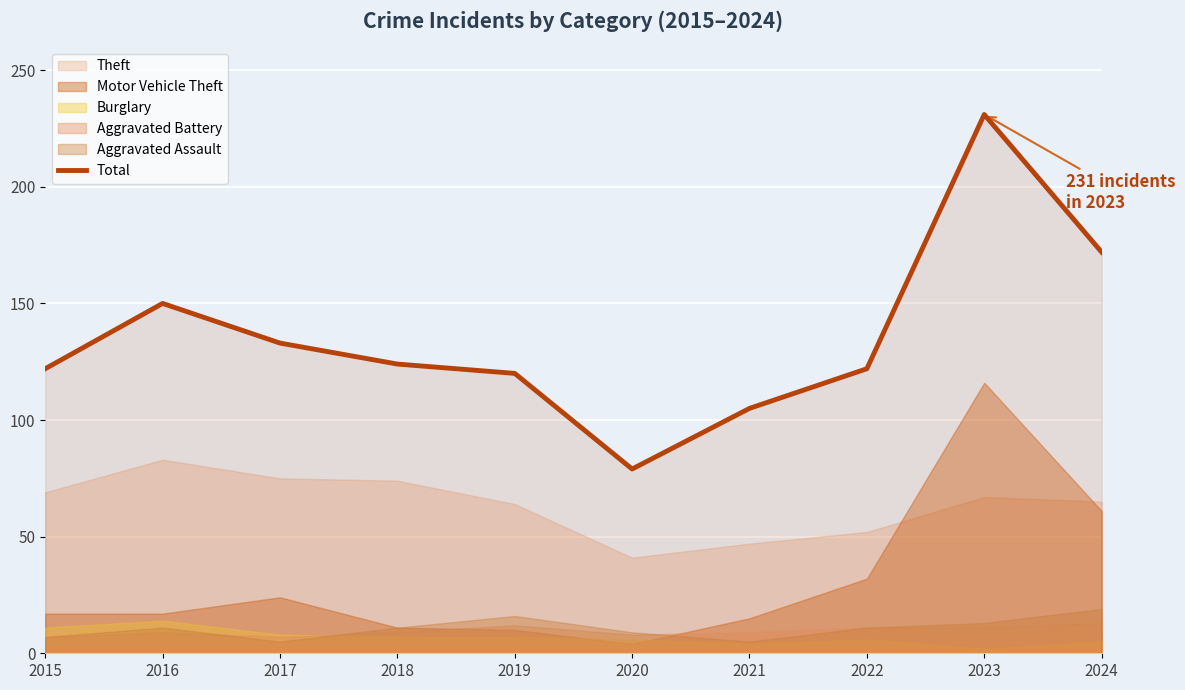

What is the sum of the values at 2020 and 2018?

203